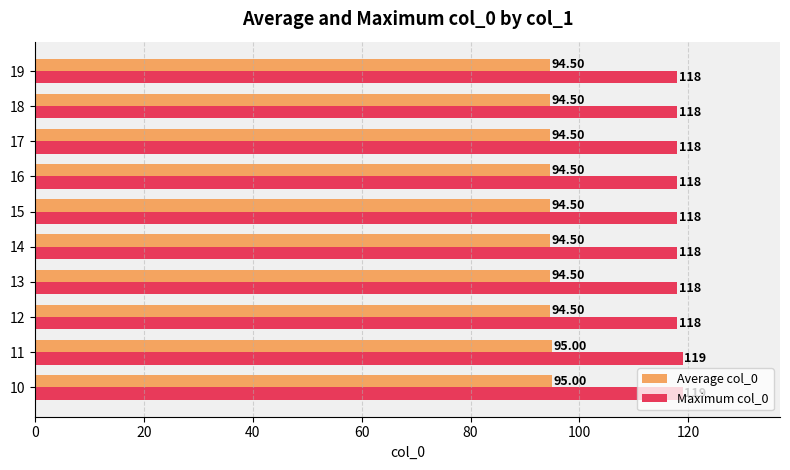

Rank the series by their average value, from highest to lowest.

Maximum col_0, Average col_0